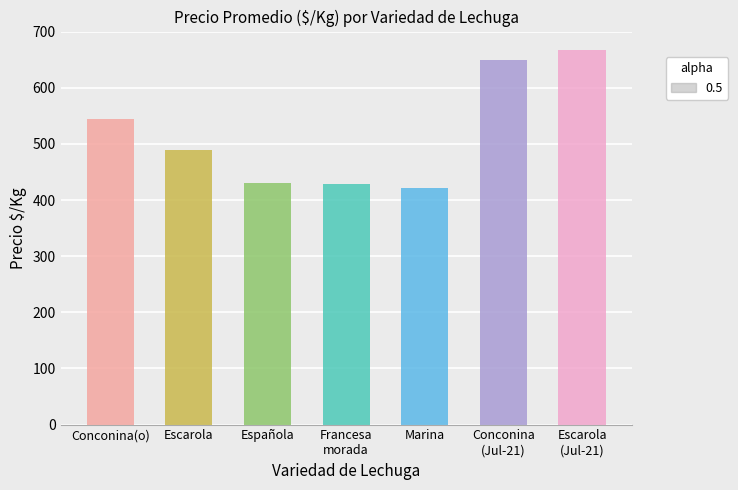

Is it true that the value at Escarola is 489?

True